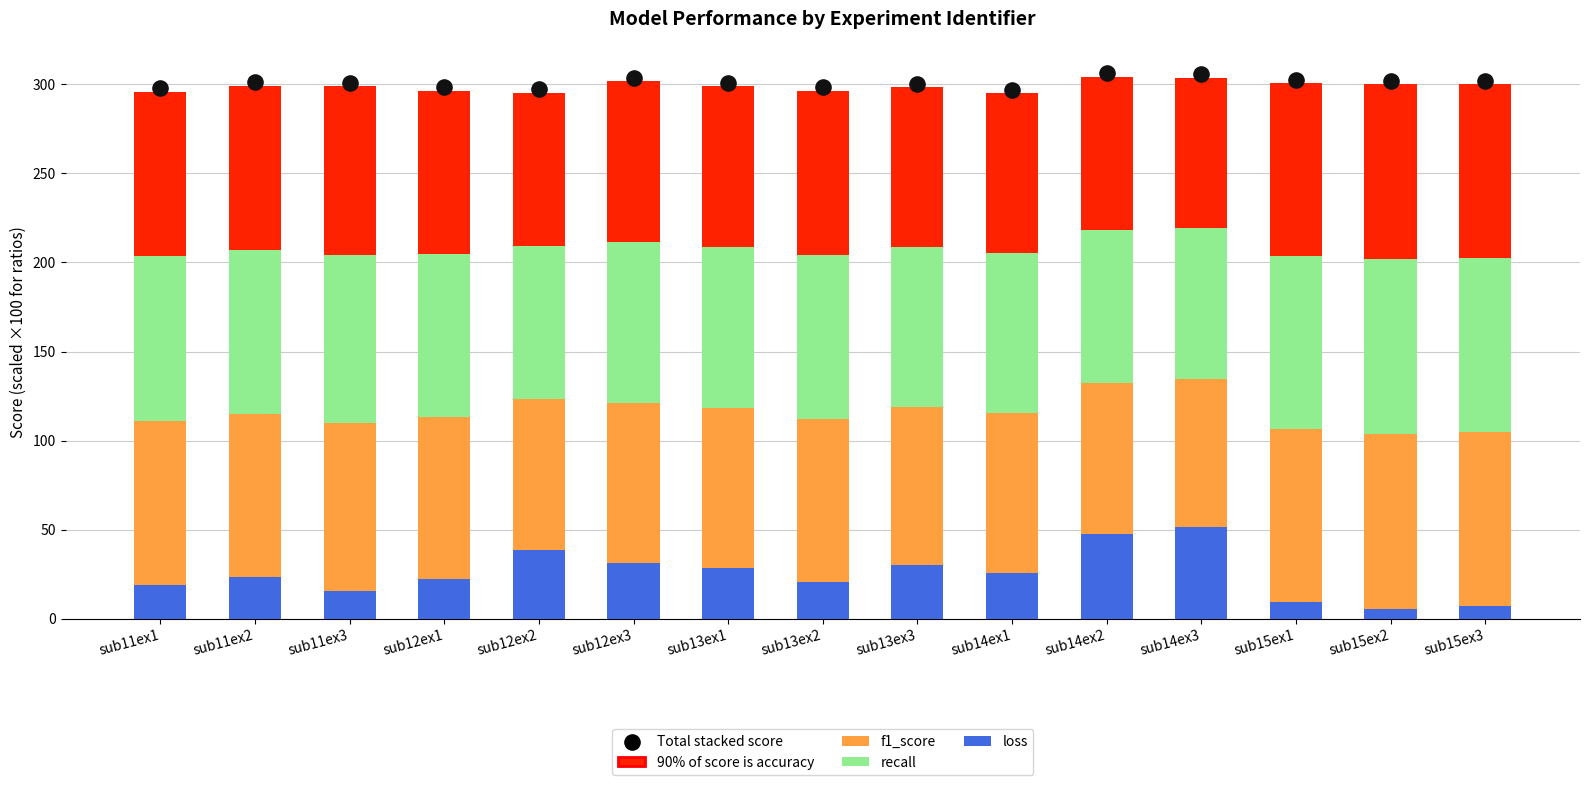

Which series contains the highest Y value?

Total stacked score